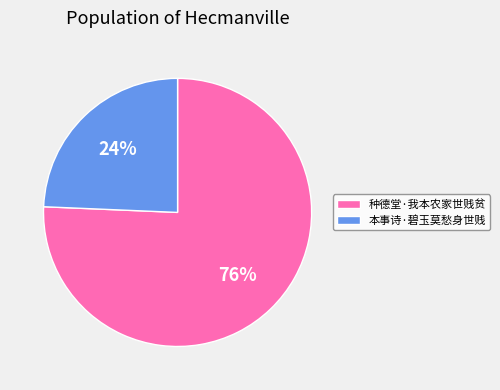

Do 种德堂·我本农家世贱贫 and 本事诗·碧玉莫愁身世贱 together represent more than half of the pie?

Yes